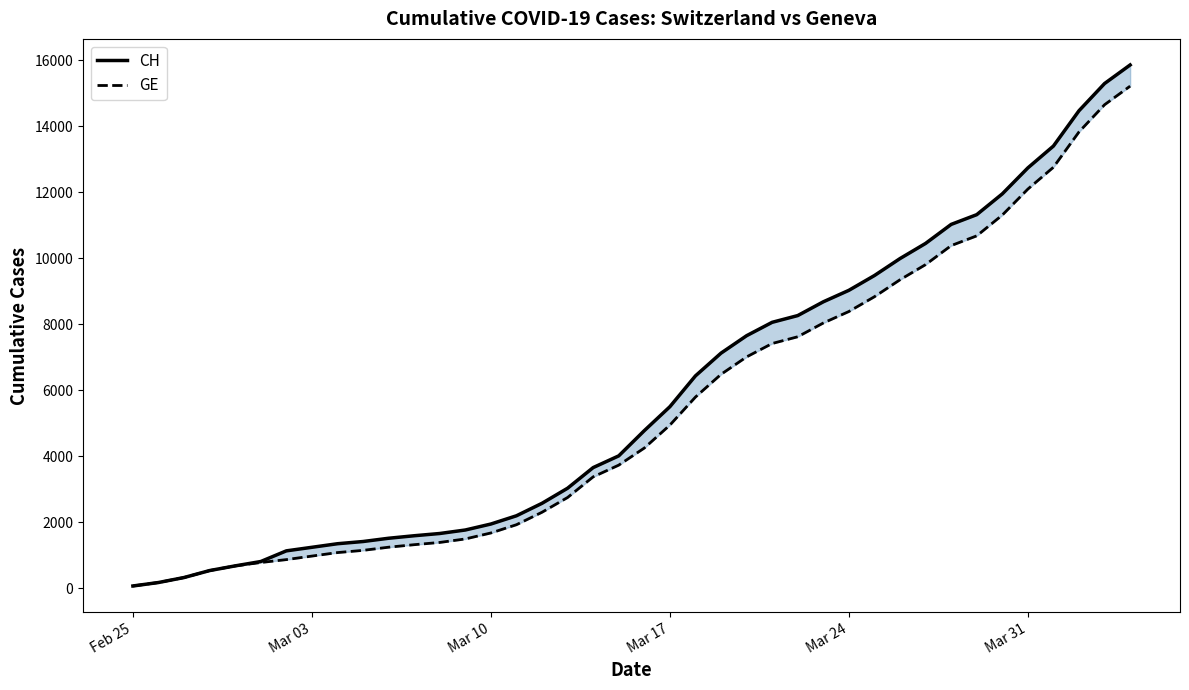

True or false: CH has a value of 7644 at 20.

False